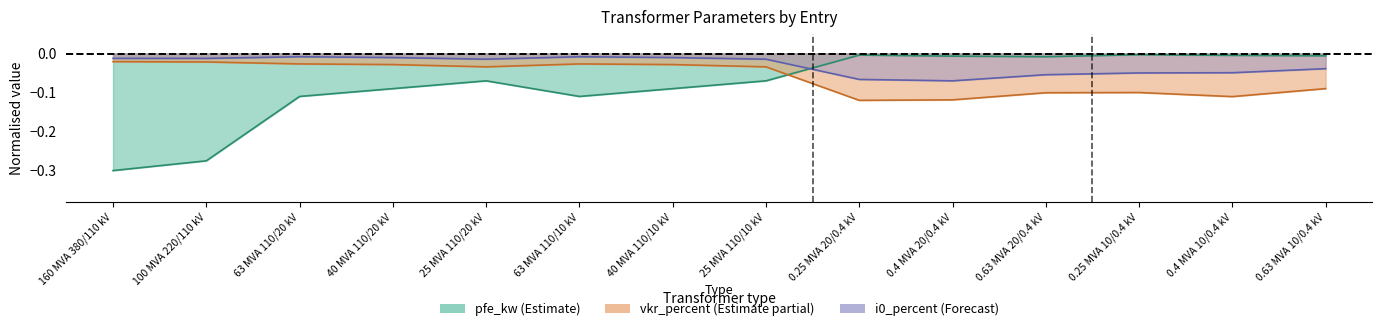

What is the smallest value displayed?

-0.3